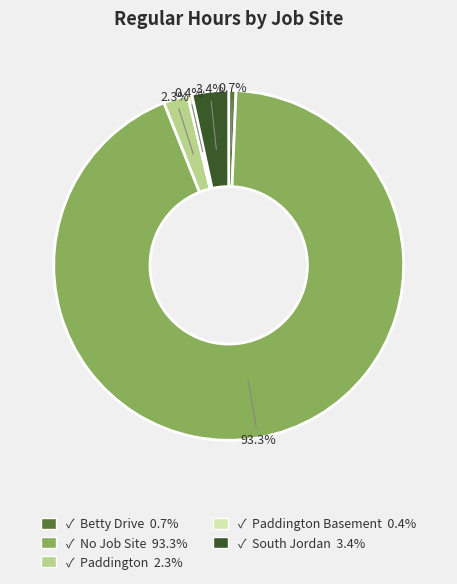

Is there a majority slice in this chart?

Yes